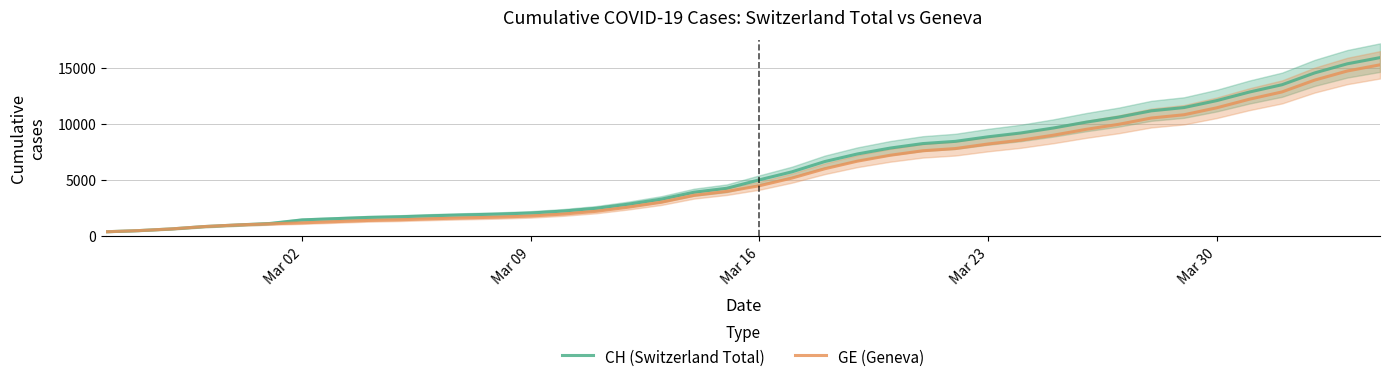

Which series has the largest range (max minus min)?

CH (Switzerland Total)